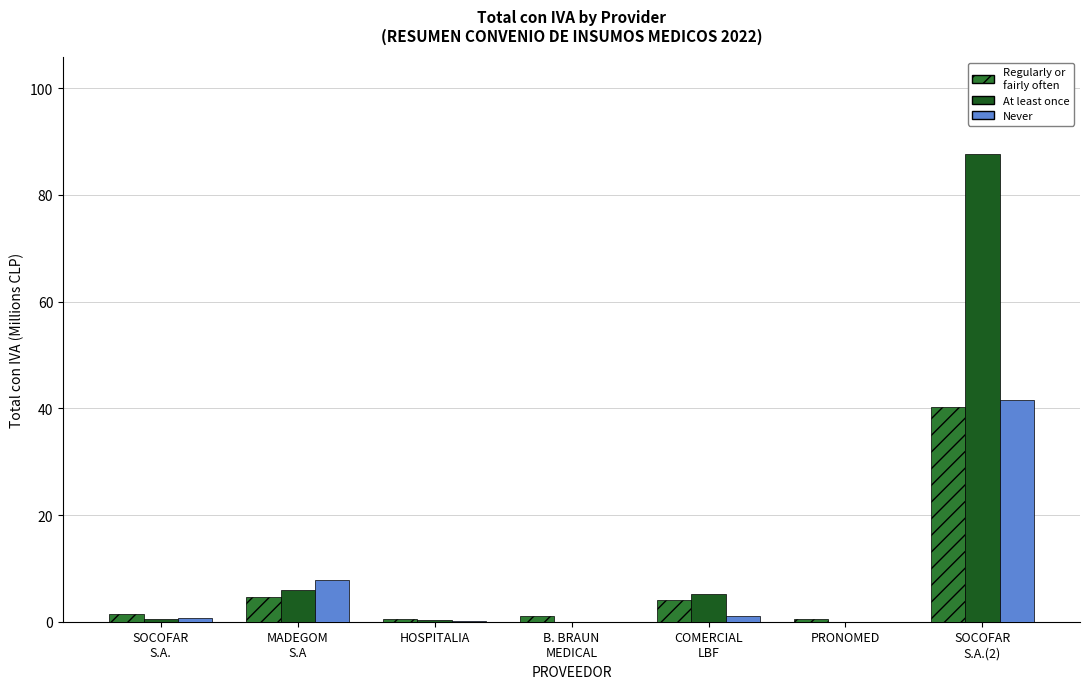

What is the highest value of the Regularly or fairly often series?

40.3